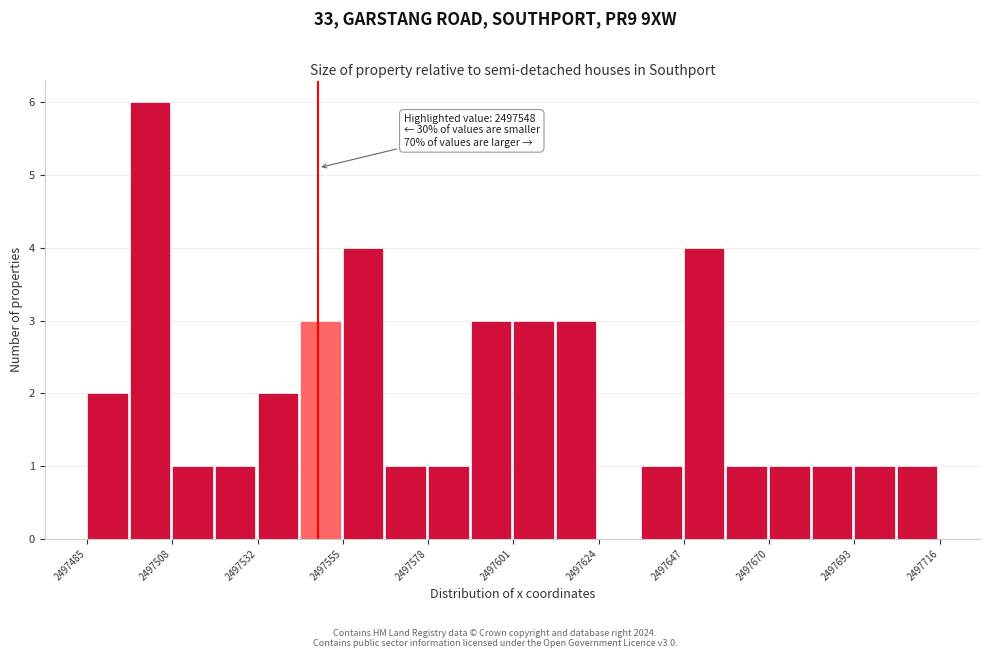

Around what value on the x-axis is the tallest bar? Give the approximate position of its centre, as read against the axis.

2497500